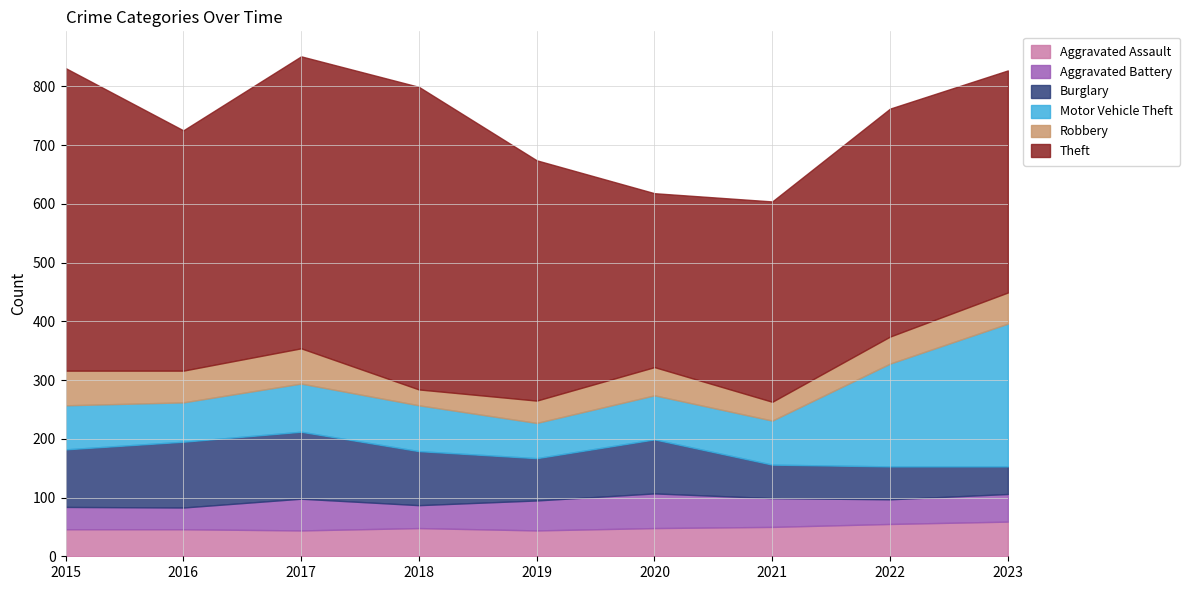

Where does the Motor Vehicle Theft series first go above 75?

2017